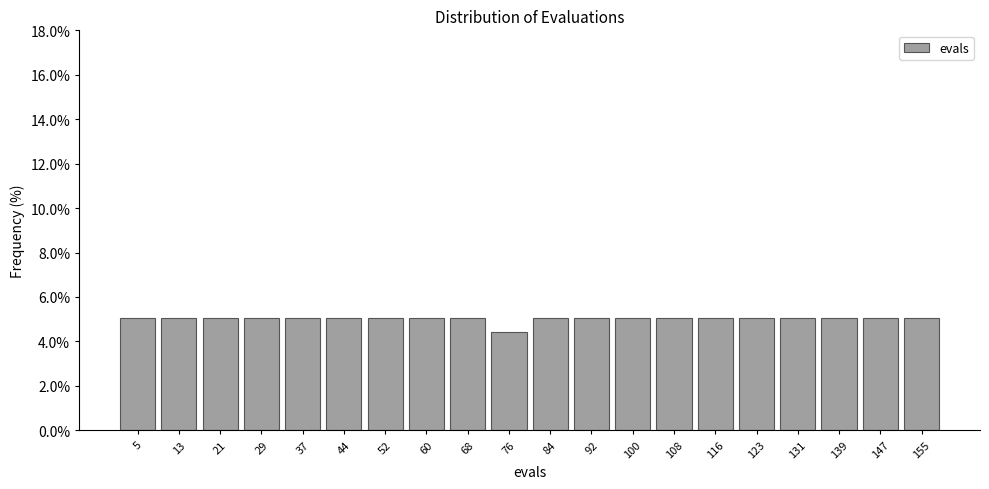

What is the height of the bar covering 40.5 to 48.4 on the x-axis? Neither the bar edges nor the heights are printed on the chart, so give them approximately, as read against the axes.

5.0